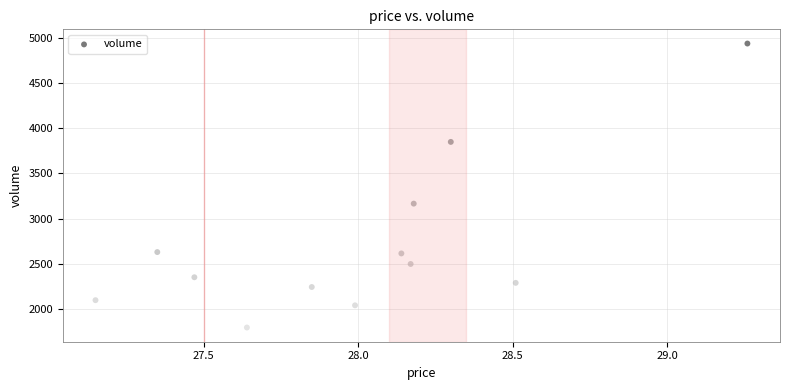

What is the average Y value?

2709